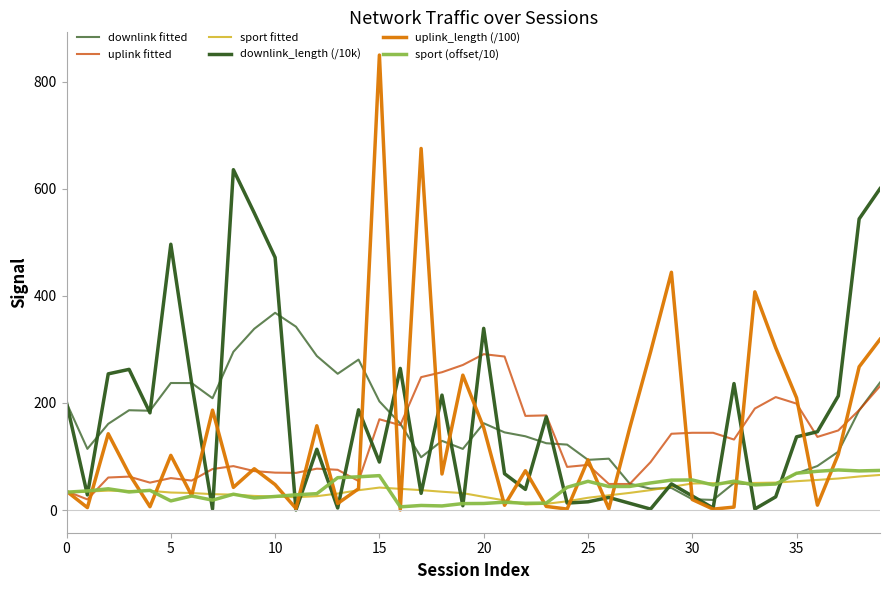

What is the difference between the second highest and minimum values in the downlink fitted series?

323.6